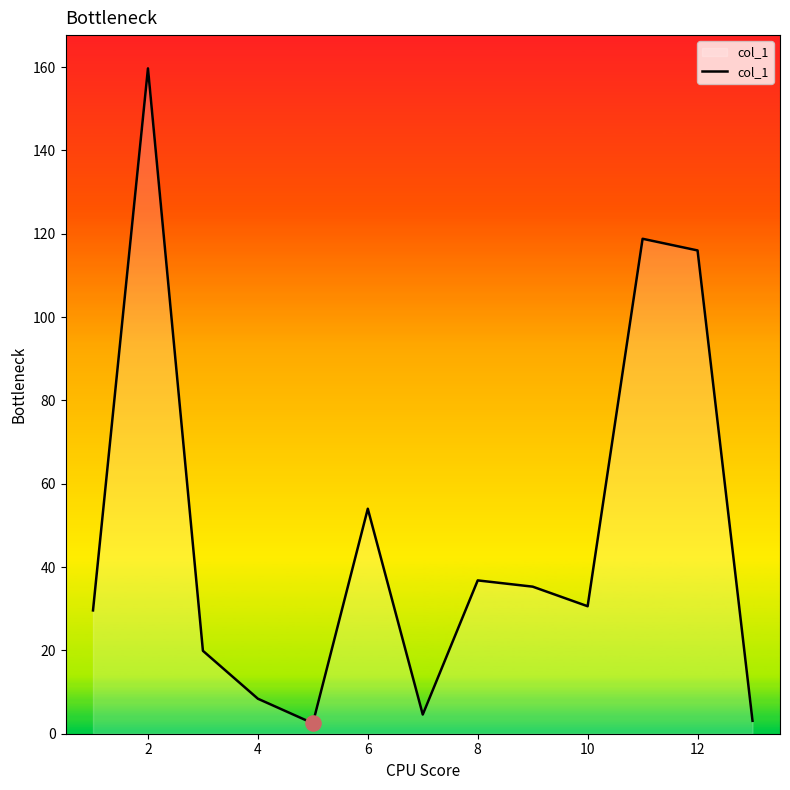

What is the difference between the maximum and minimum values?

157.2